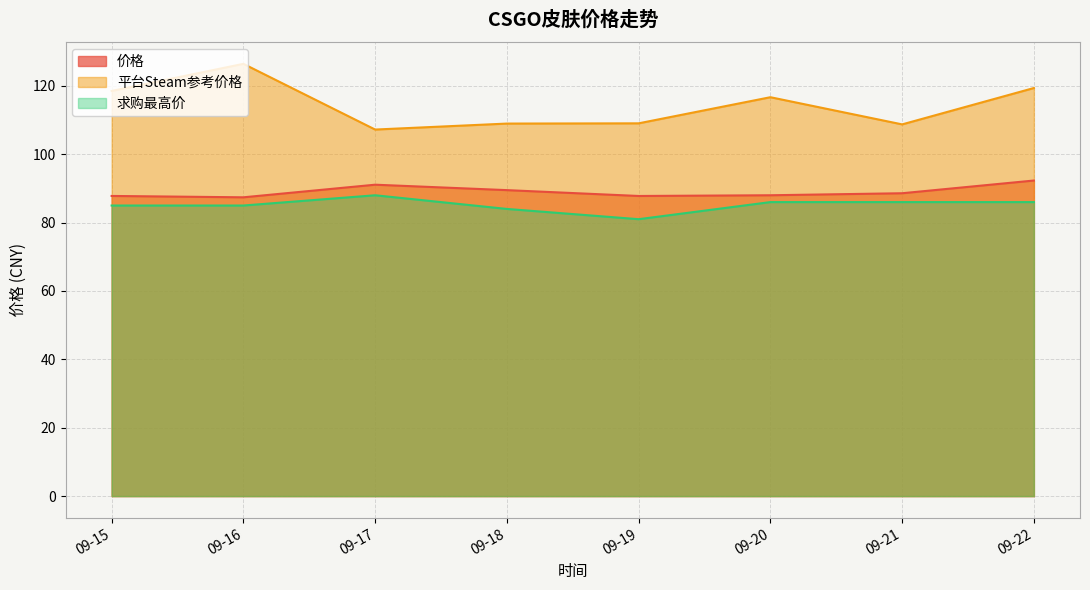

True or false: 价格 and 求购最高价 cross at least once.

False